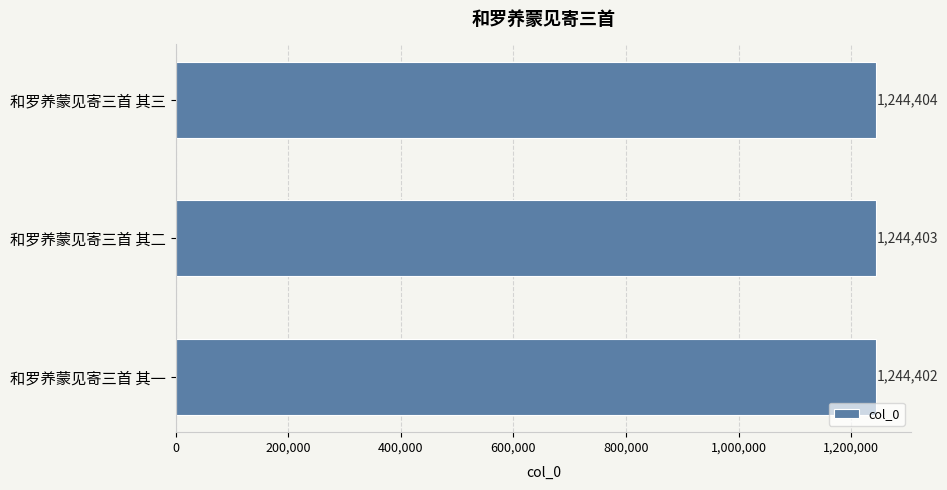

Between 和罗养蒙见寄三首 其三 and 和罗养蒙见寄三首 其一, which is larger?

和罗养蒙见寄三首 其三